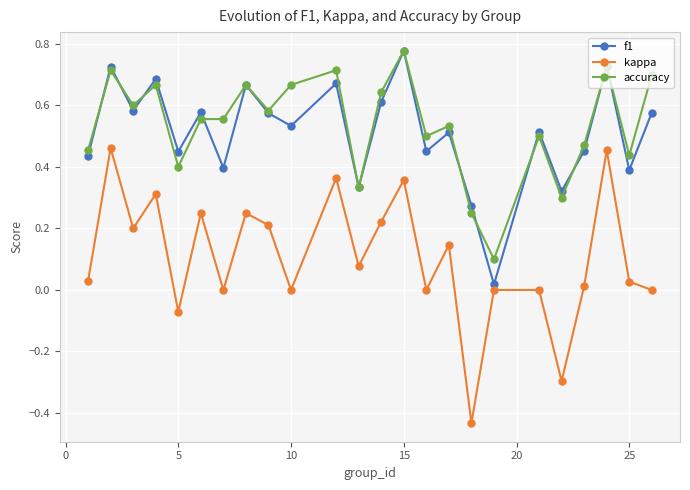

True or false: kappa and accuracy cross at least once.

False